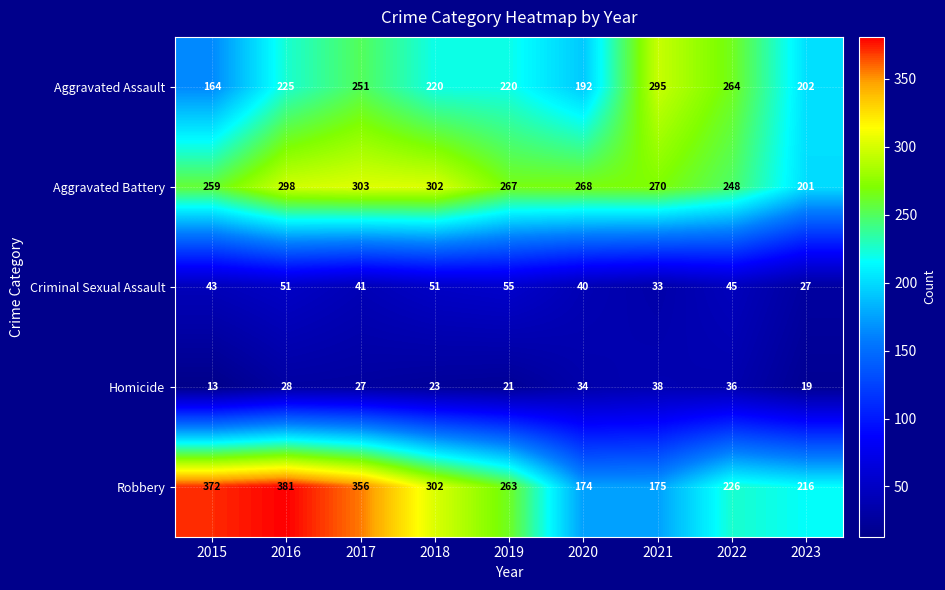

Rank the series by their maximum value, from highest to lowest.

Robbery, Aggravated Battery, Aggravated Assault, Criminal Sexual Assault, Homicide